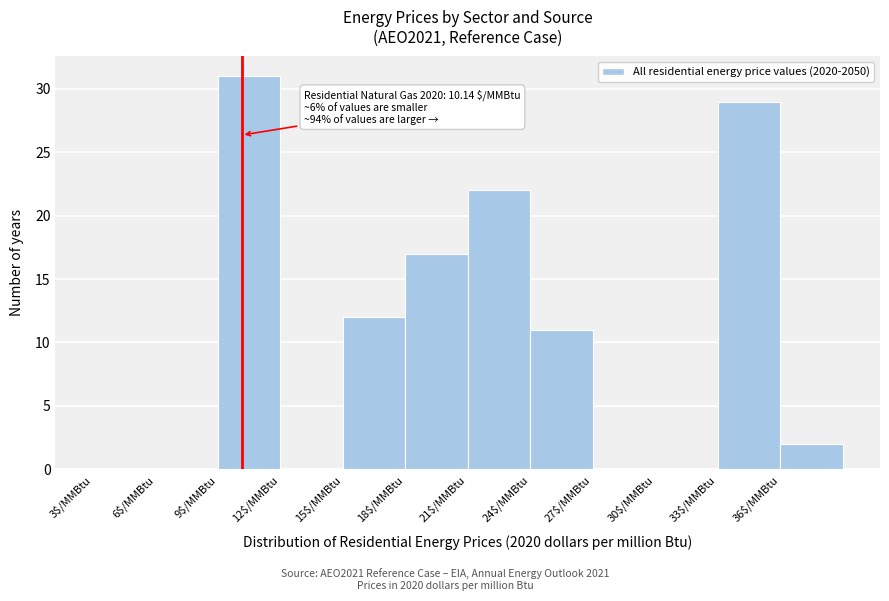

Which range on the x-axis has the tallest bar?

9 to 12